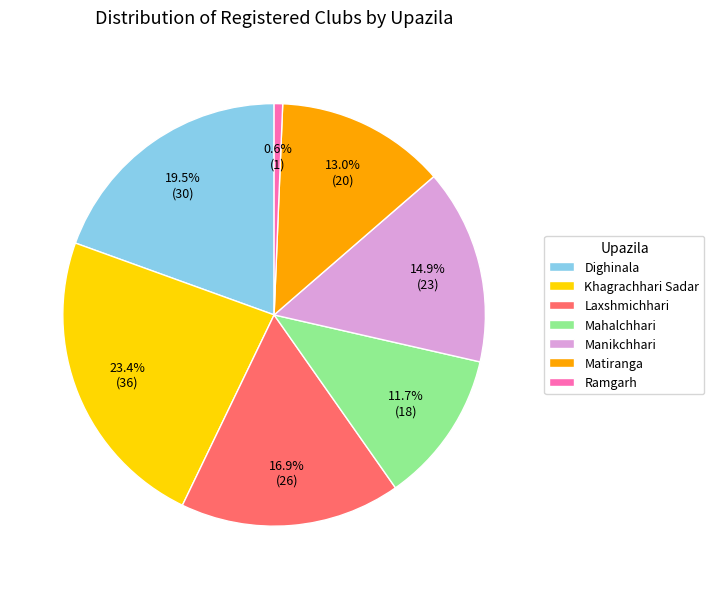

Which has a higher value, Mahalchhari or Khagrachhari Sadar?

Khagrachhari Sadar